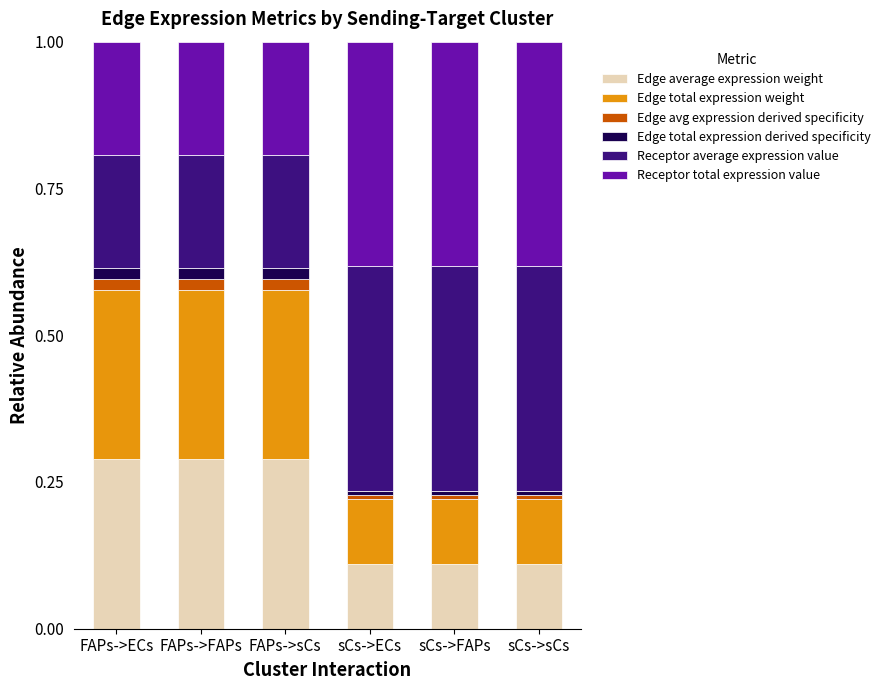

What is the sum of all Edge average expression weight values?

1.2